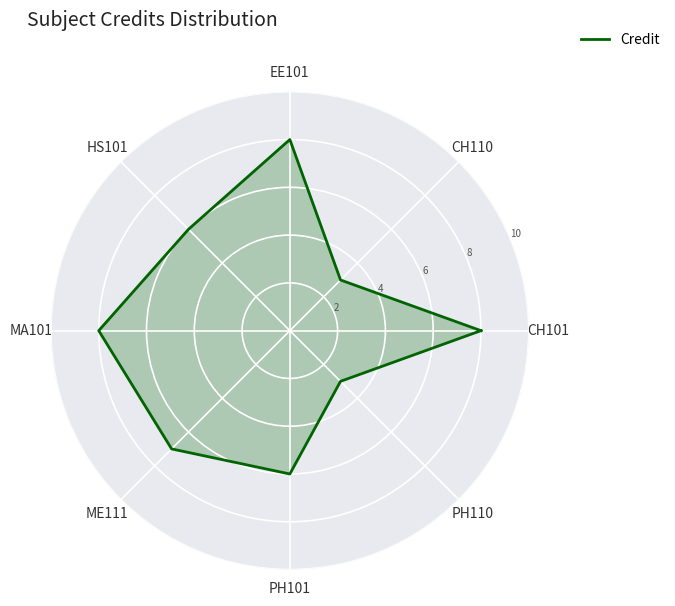

What is the sum of the values at CH101 and HS101?

14